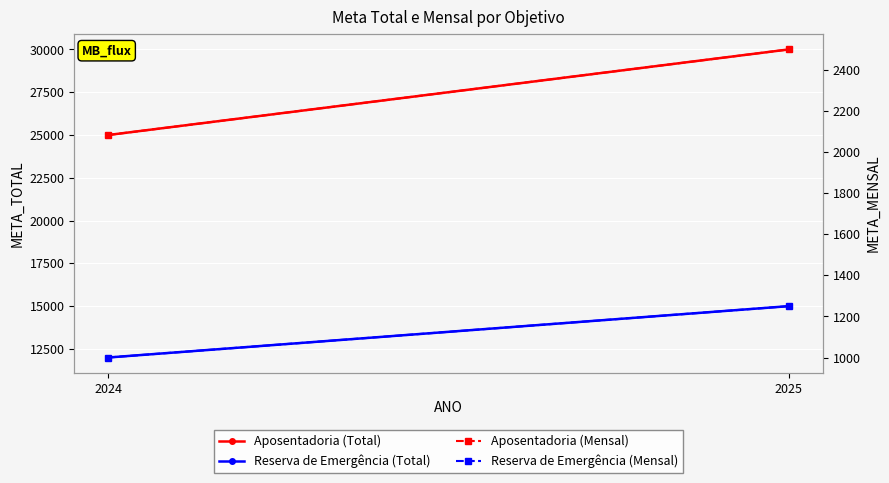

List the labels in order of Aposentadoria (Mensal) value, smallest first.

2024, 2025